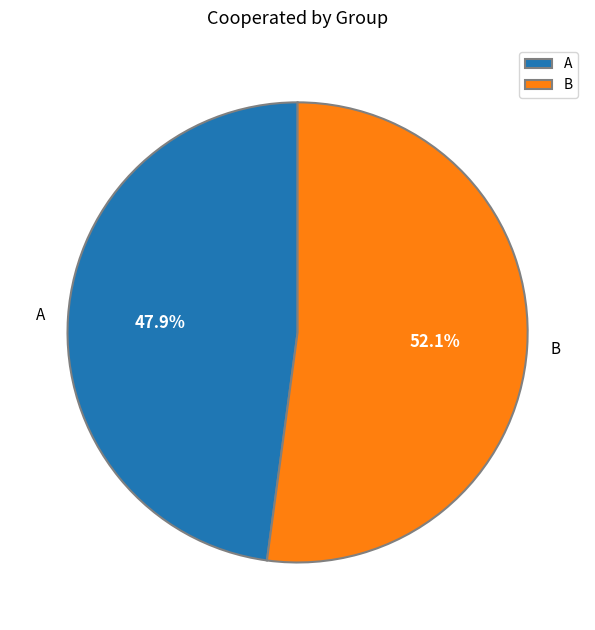

Rank the categories by value from highest to lowest.

B, A